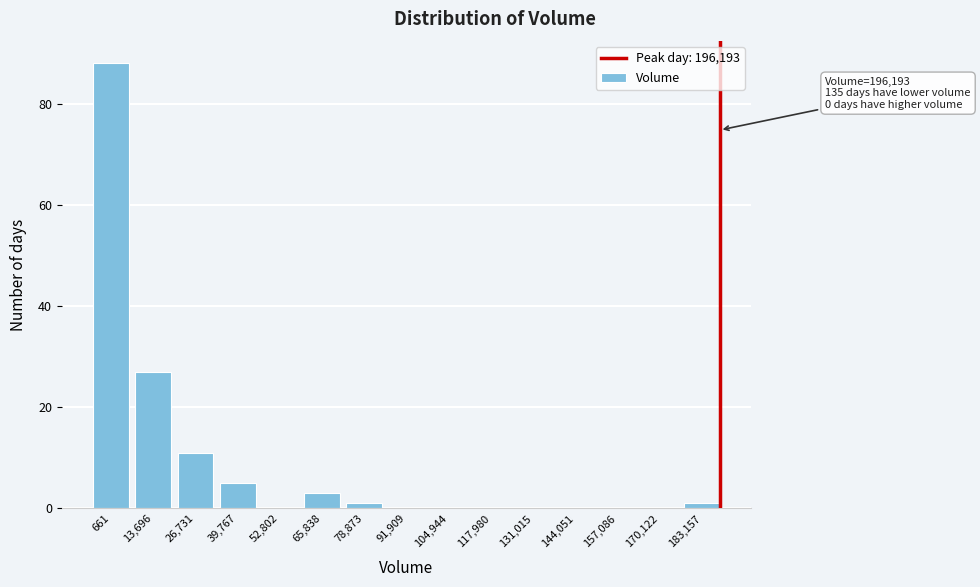

Reading right to left, extract all data points from this chart.

183,157=1	170,122=0	157,086=0	144,051=0	131,015=0	117,980=0	104,944=0	91,909=0	78,873=1	65,838=3	52,802=0	39,767=5	26,731=11	13,696=27	661=88